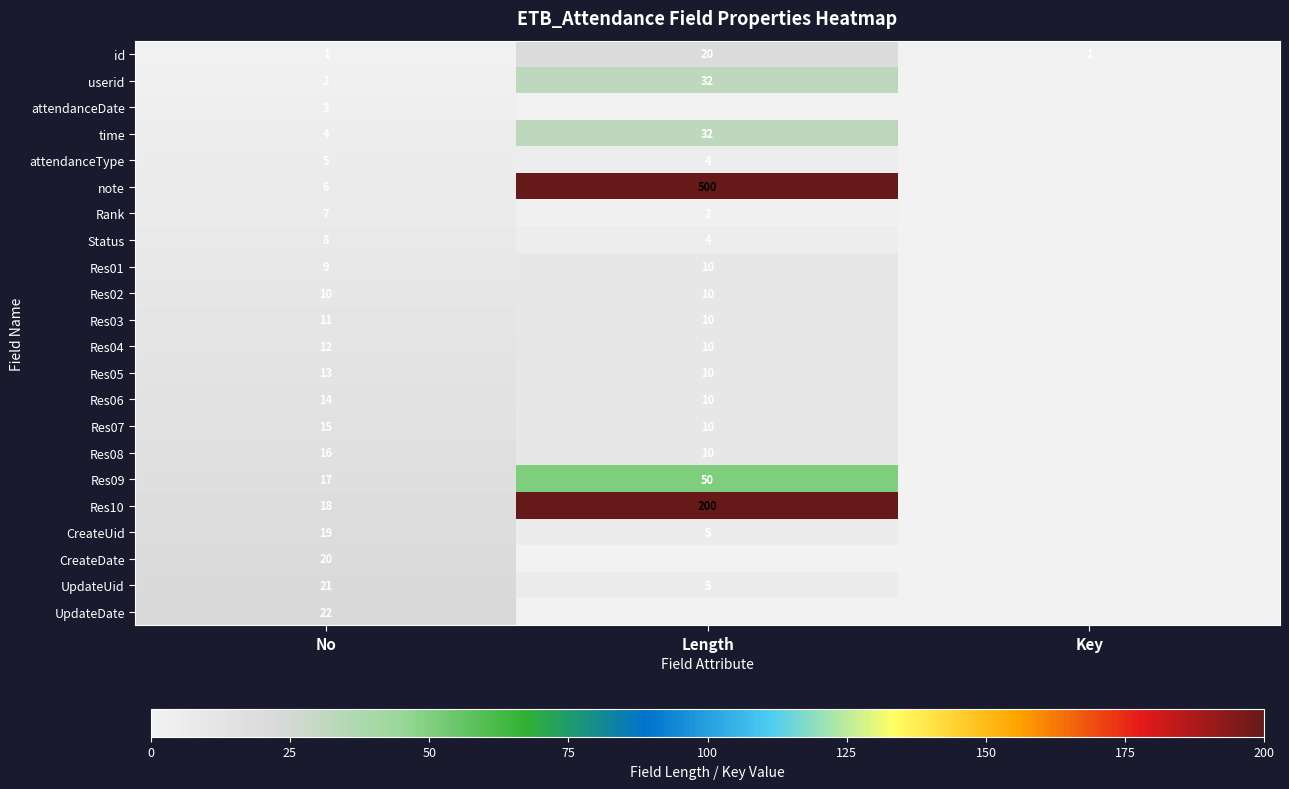

How many data points does each series have?

3